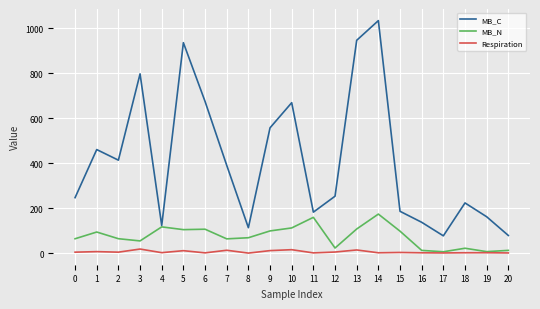

The MB_C series shows 936.3 at 5. True or false?

True